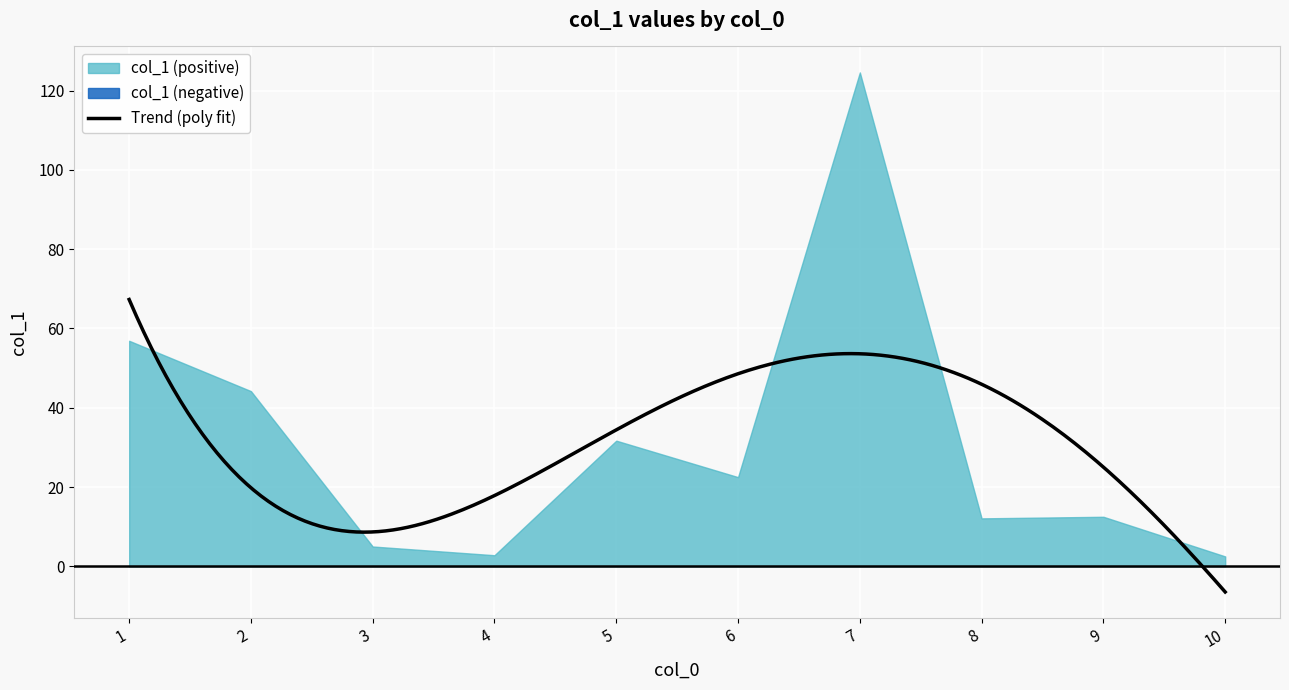

Is it true that the value at 7 is 18.1?

False